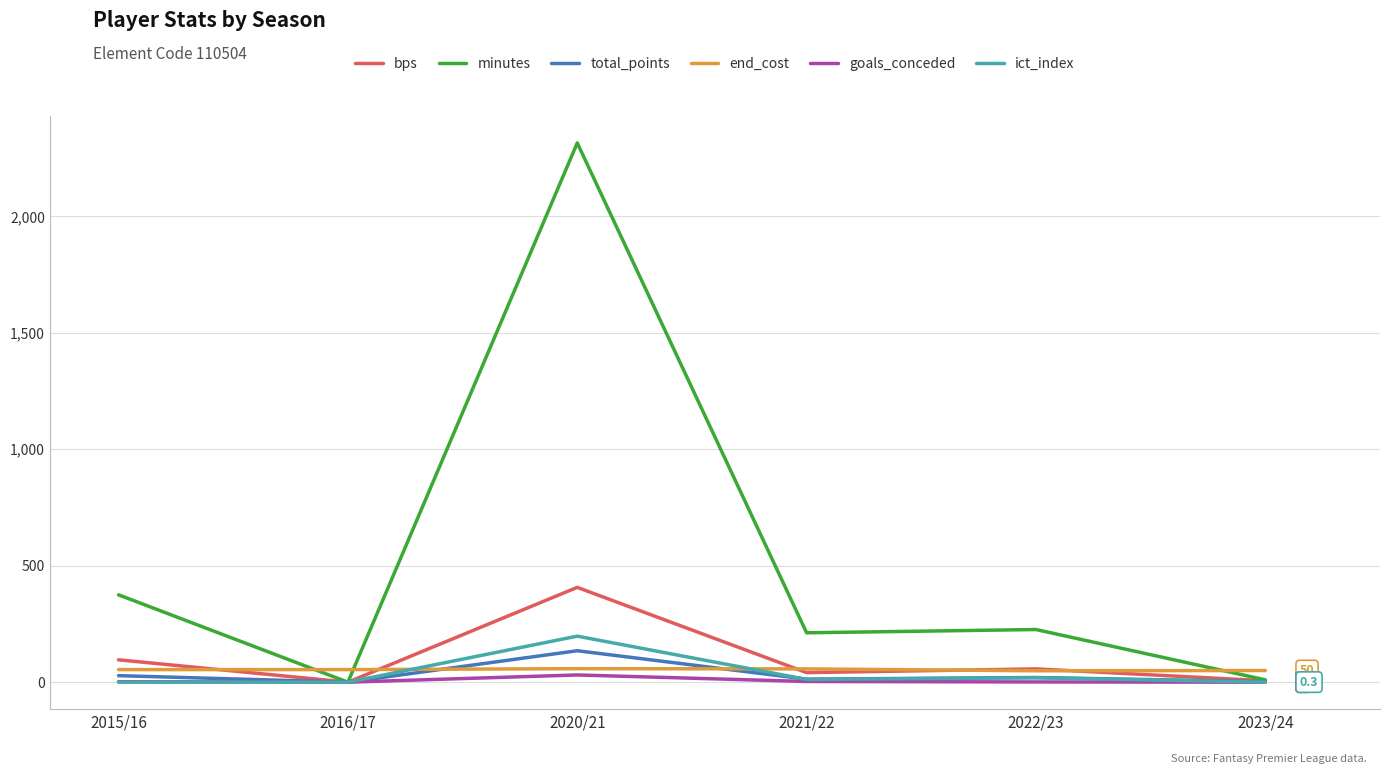

What are all the series names shown in the legend?

bps, minutes, total_points, end_cost, goals_conceded, ict_index